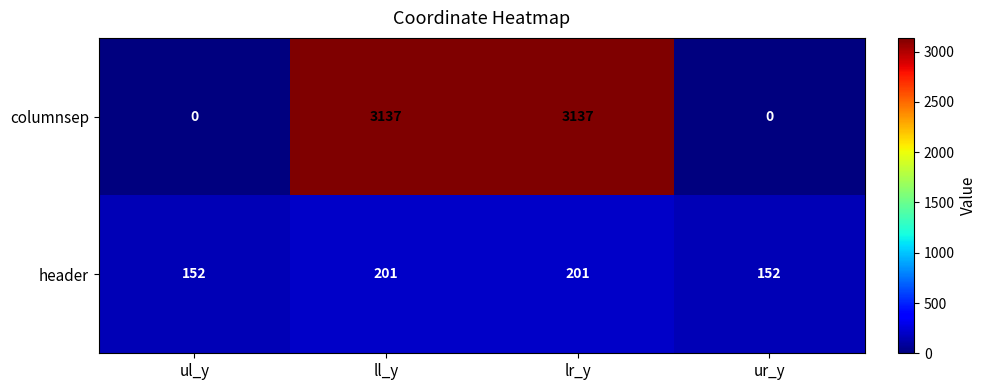

What is the sum of the columnsep values at ul_y and lr_y?

3137